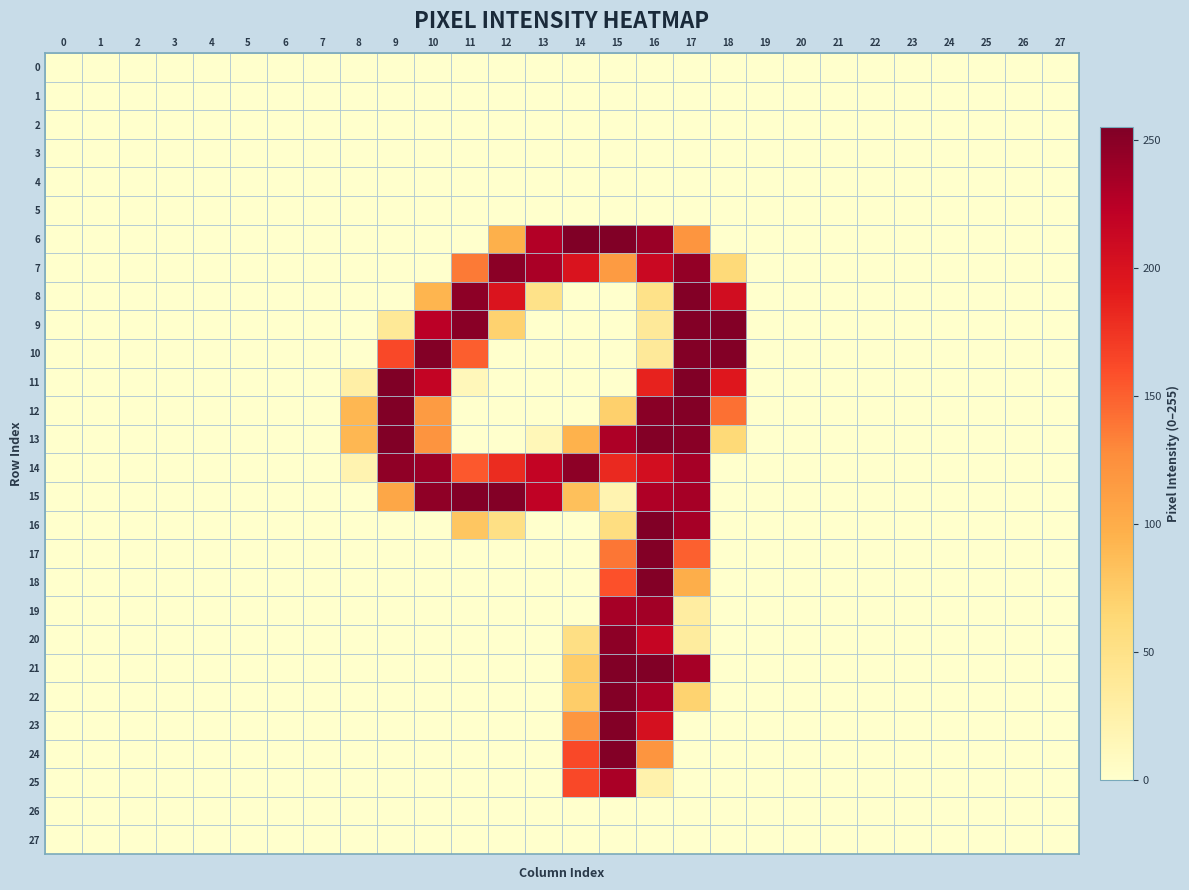

Which series has the largest total across all categories?

14